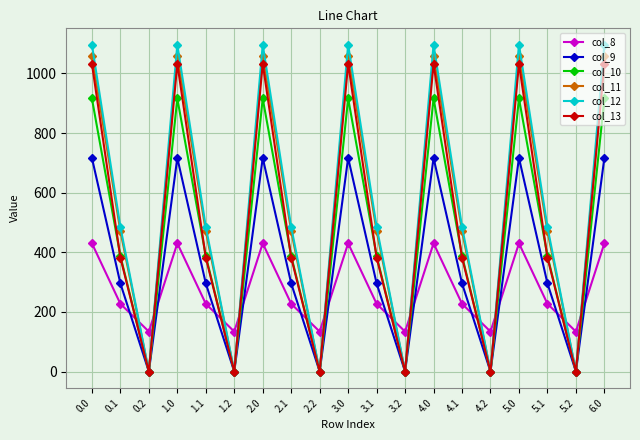

How many values in the col_13 series exceed 382?

13